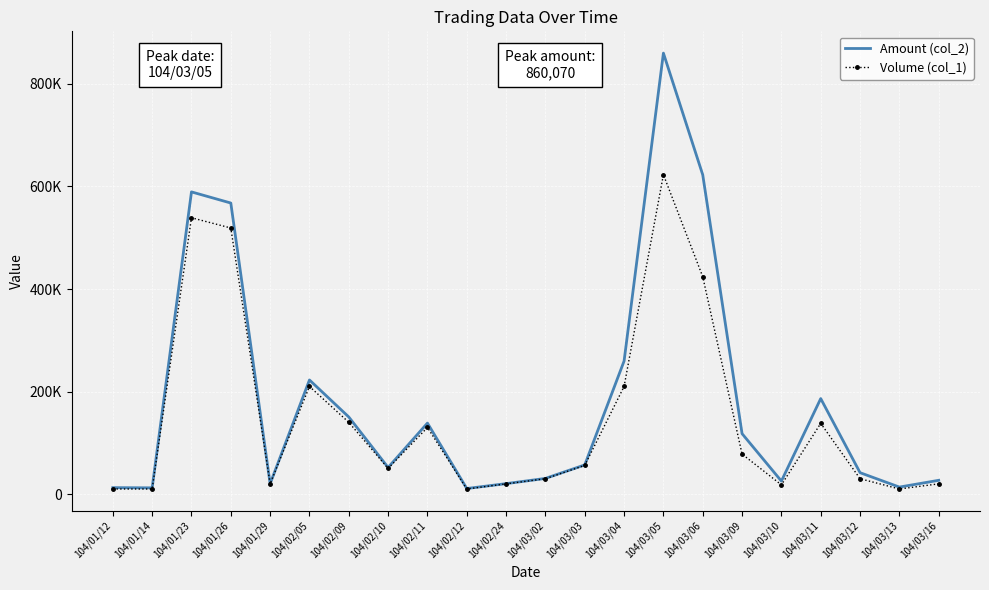

True or false: Amount (col_2) has more than 2 interior local peaks.

True